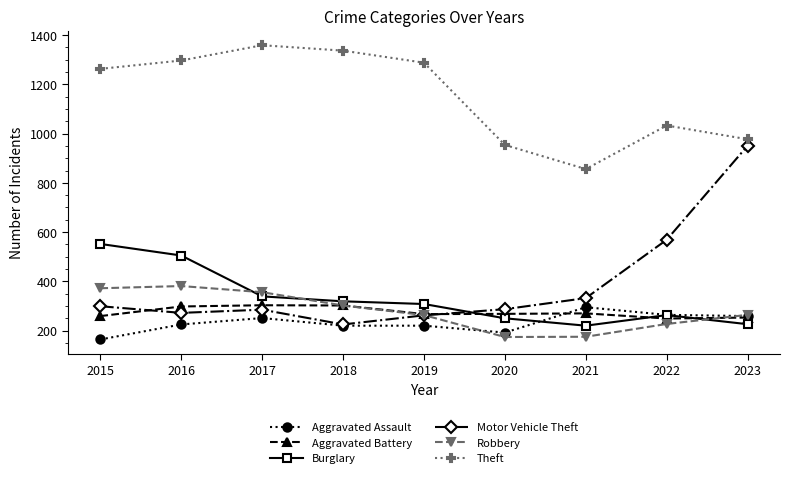

At how many categories does at least one series exceed 1217?

5